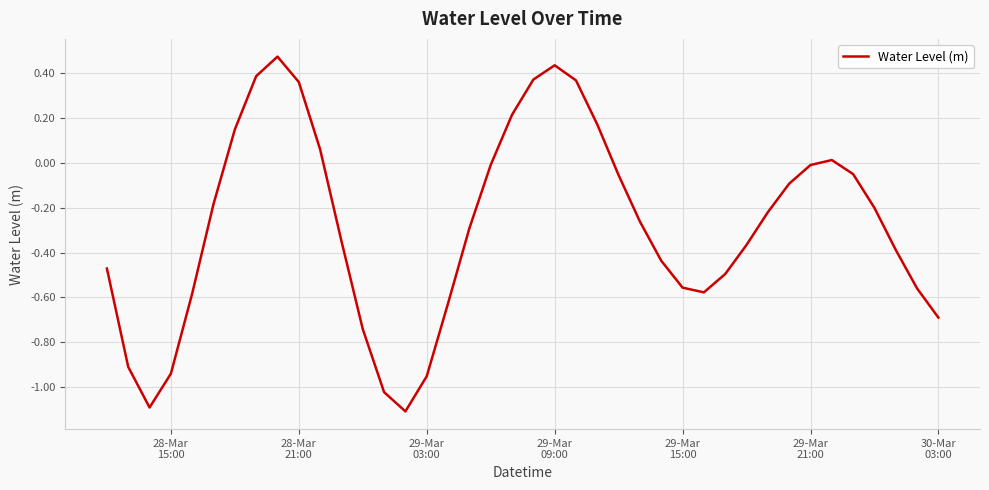

What is the difference between the maximum and minimum values?

1.6